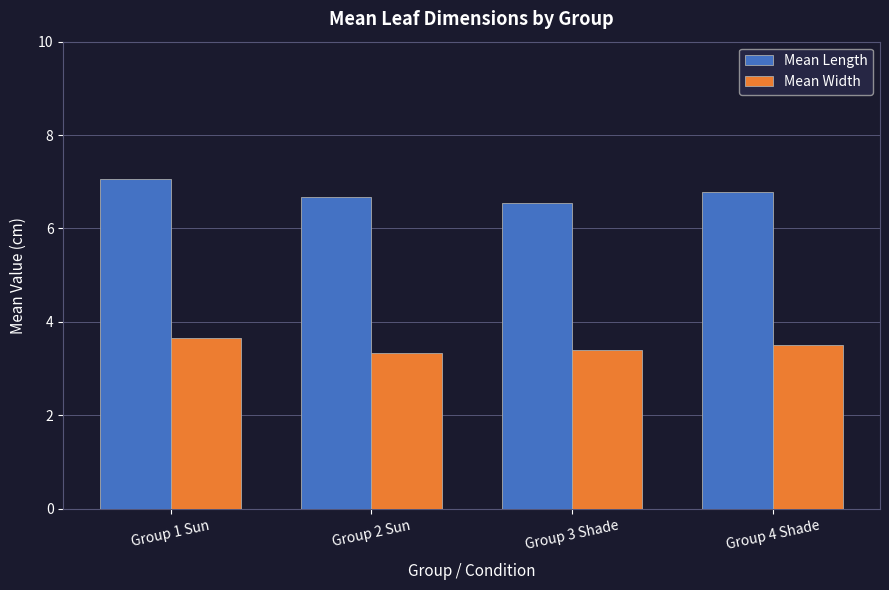

What is the approximate value of Mean Width at Group 3 Shade?

3.4